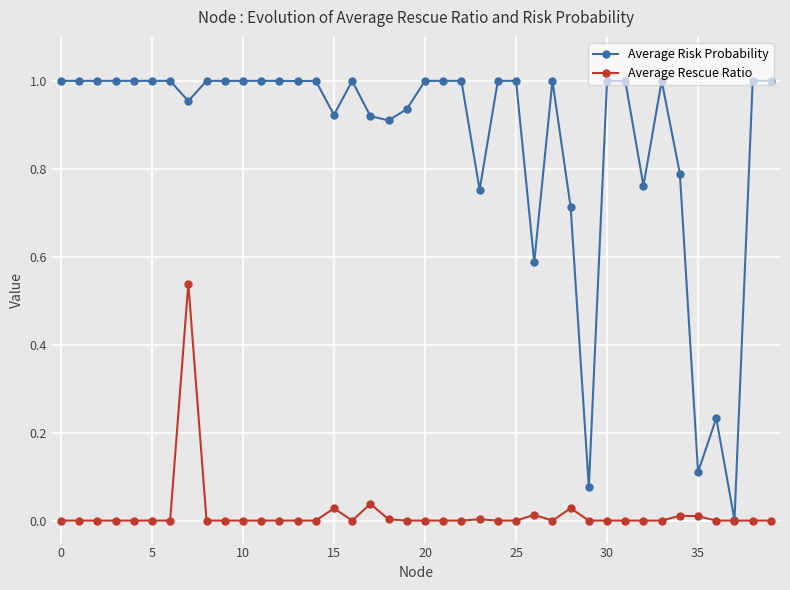

Rank the series by their average value, from highest to lowest.

Average Risk Probability, Average Rescue Ratio